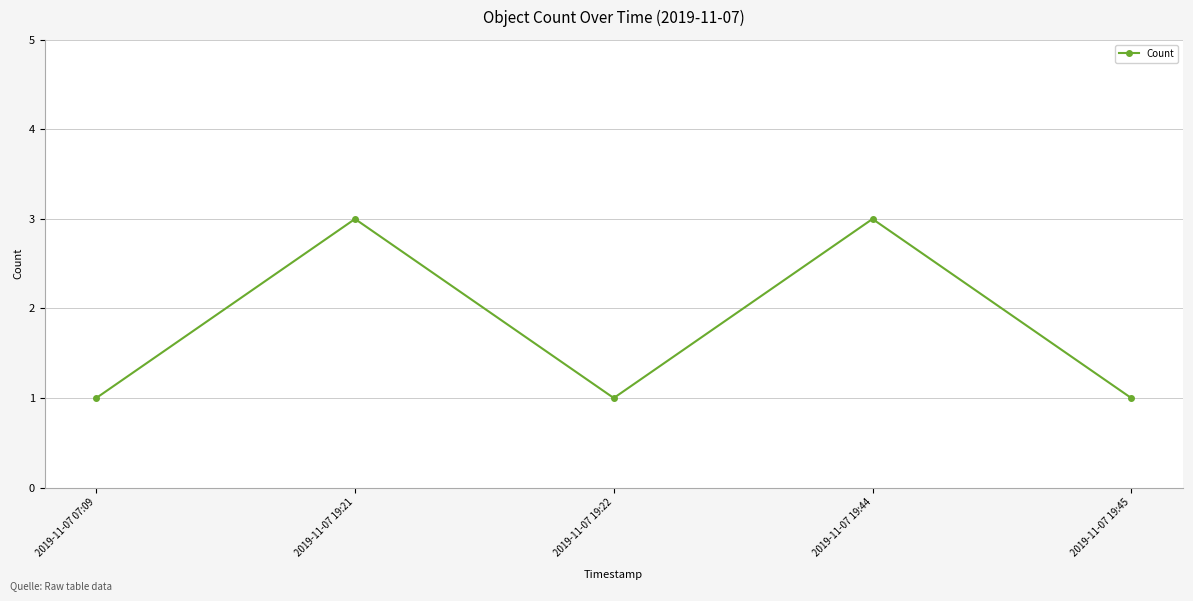

Is this an area chart (filled region under the line)?

No